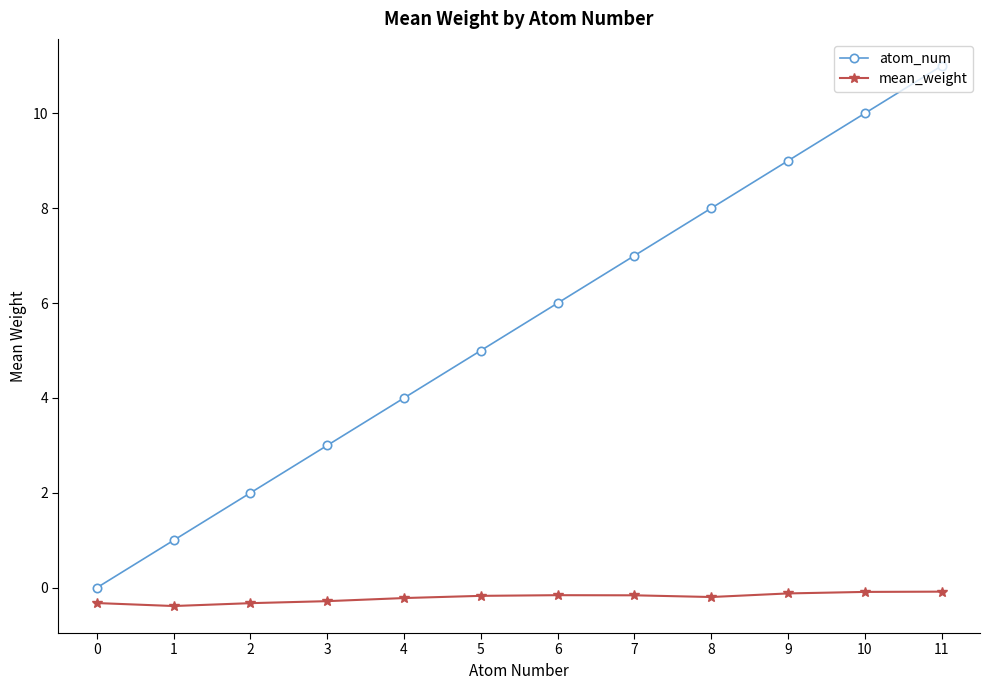

How many lines are shown in the chart?

2